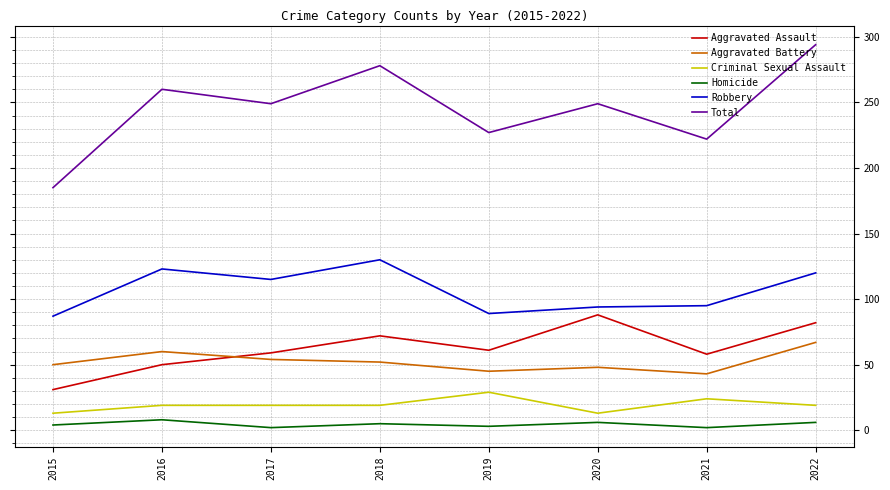

Which series changed the most between 2015 and 2018?

Total